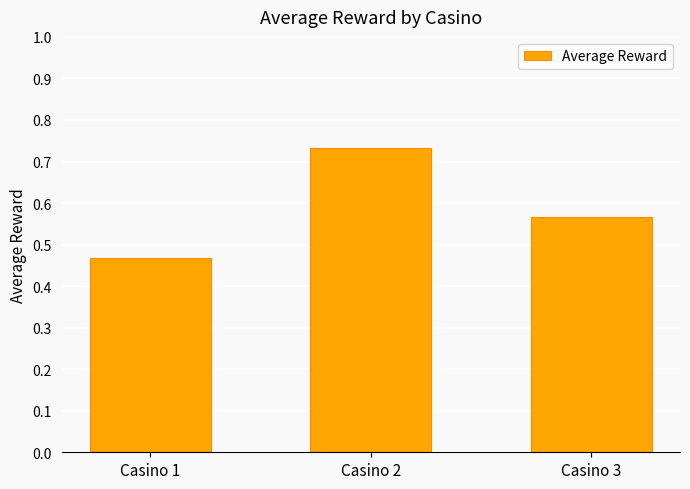

Which label corresponds to the smallest value in the chart?

Casino 1